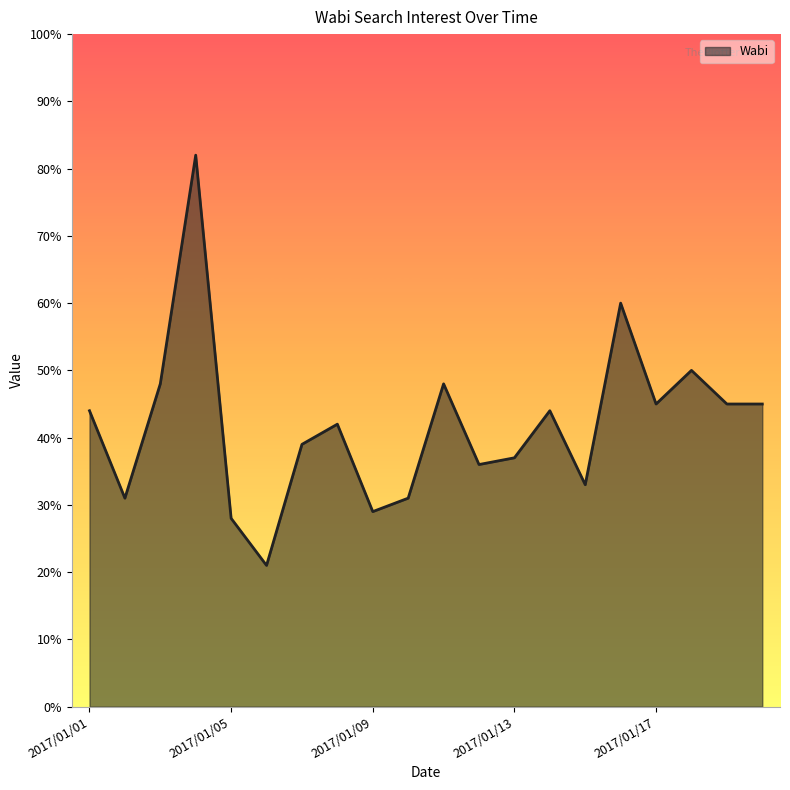

What is the maximum value shown in the chart?

82